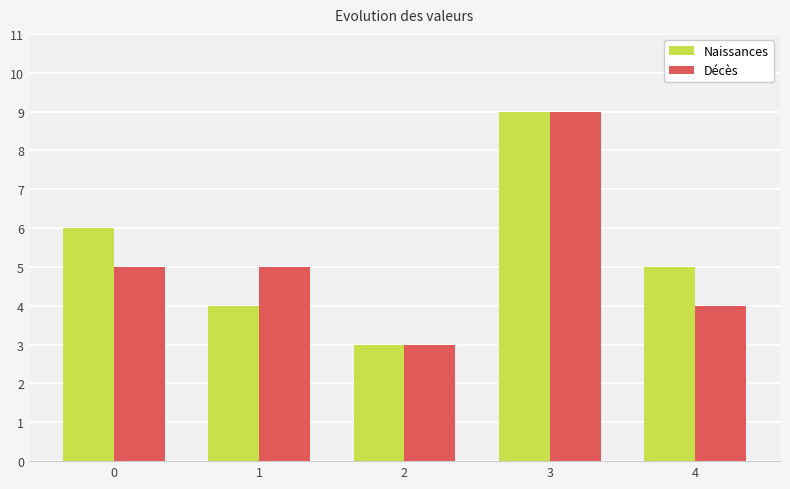

Reading left to right, transcribe all the data shown in this chart.

Naissances: 0=6	1=4	2=3	3=9	4=5
Décès: 0=5	1=5	2=3	3=9	4=4